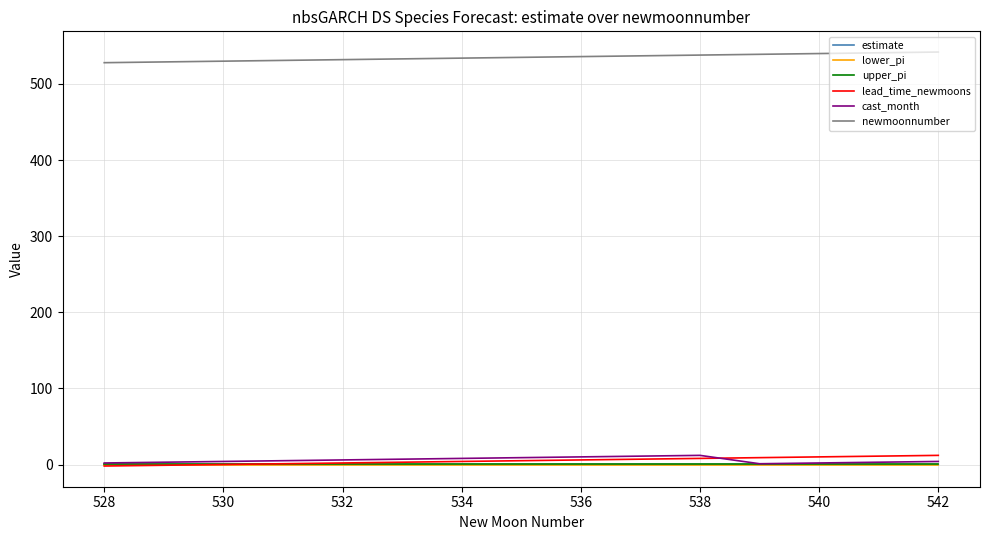

Is this an area chart (filled region under the line)?

No